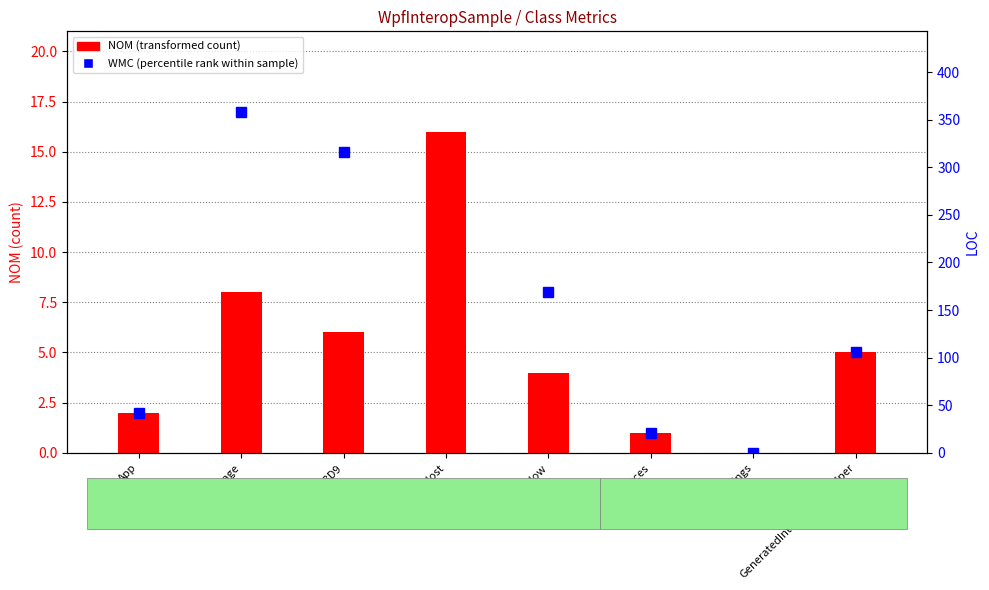

List the series in order of their overall mean, highest first.

LOC, NOM